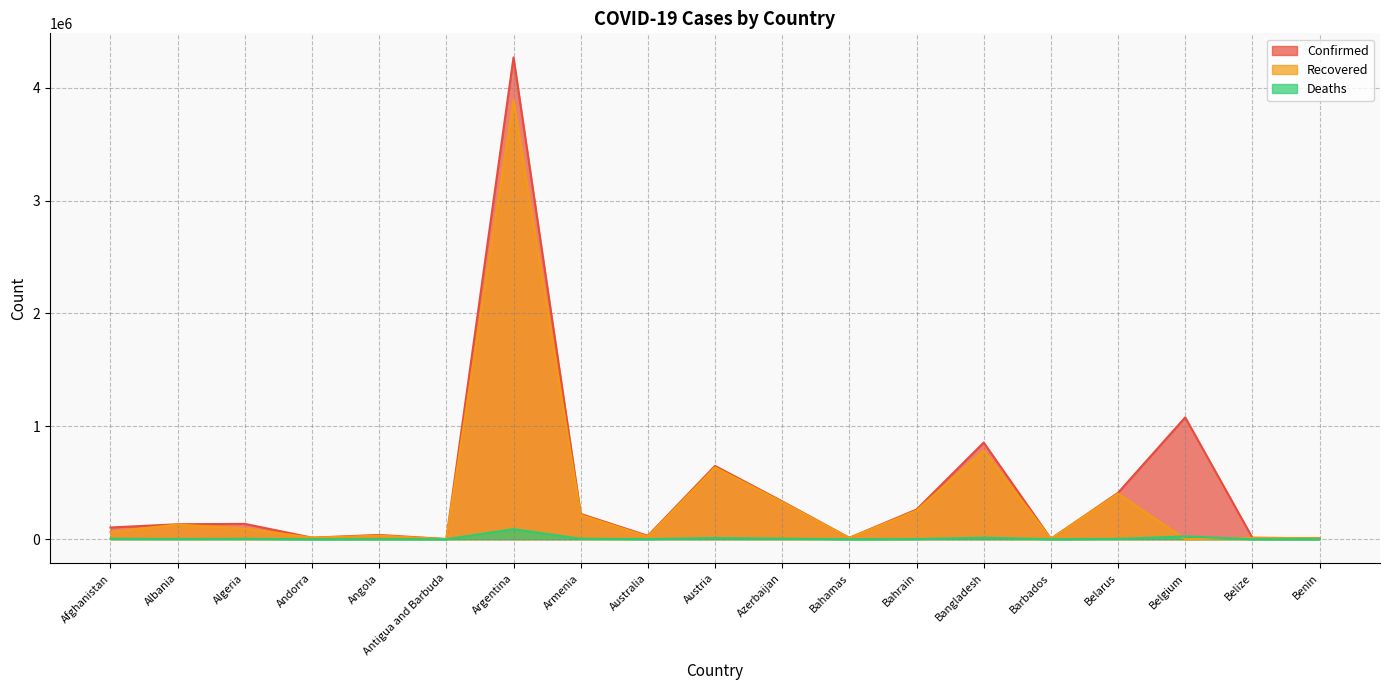

What is the value of the Confirmed point at the 18th from the left?

13004